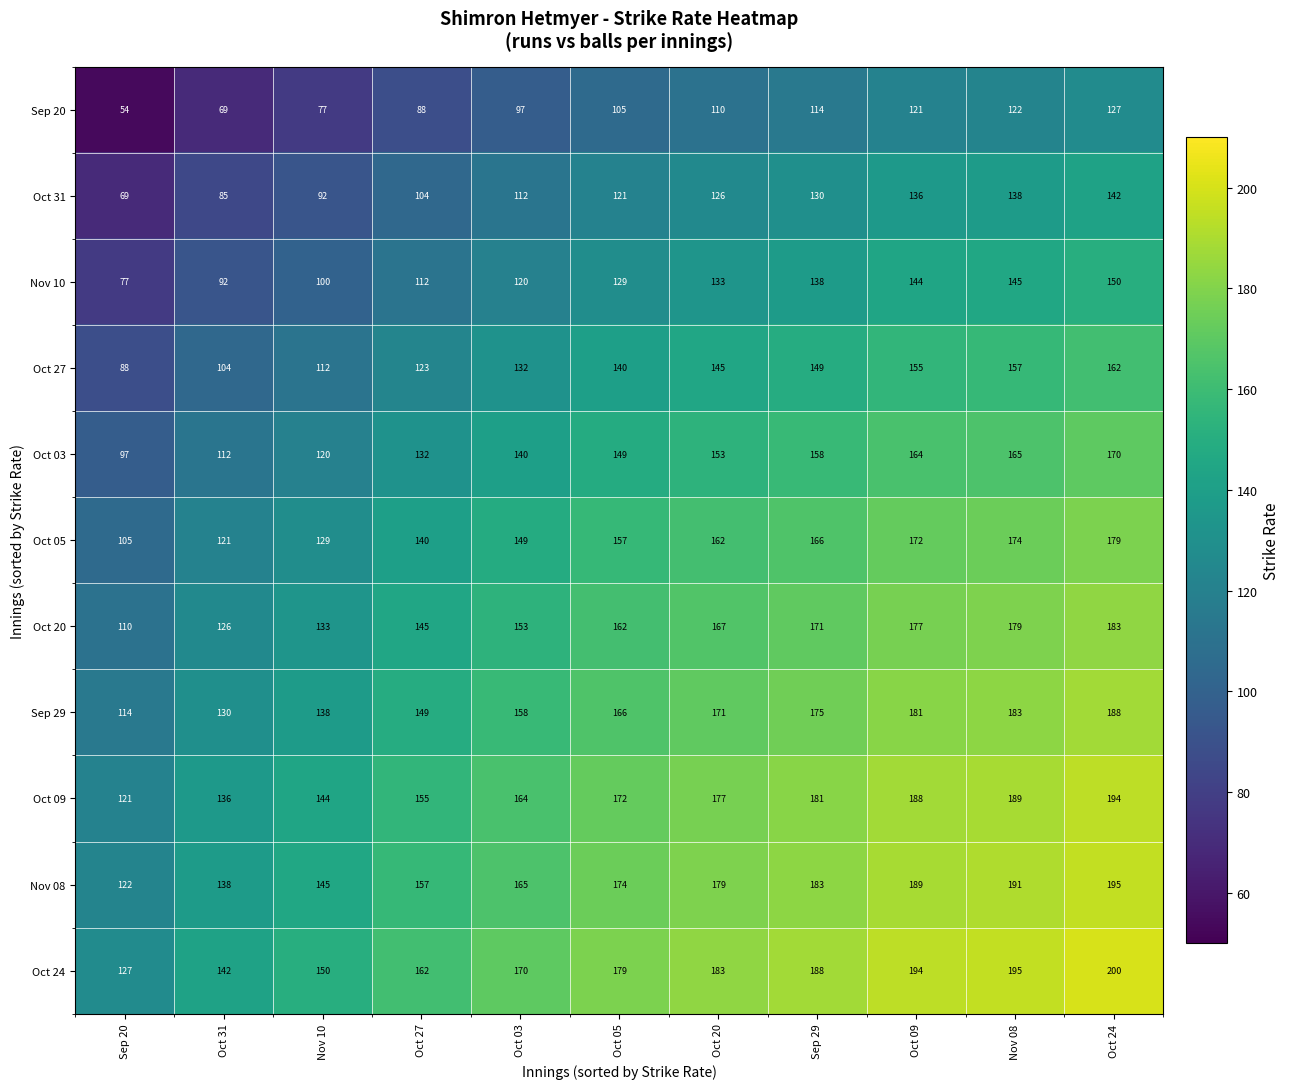

Rank the series at Sep 29 from highest to lowest value.

Oct 24, Nov 08, Oct 09, Sep 29, Oct 20, Oct 05, Oct 03, Oct 27, Nov 10, Oct 31, Sep 20